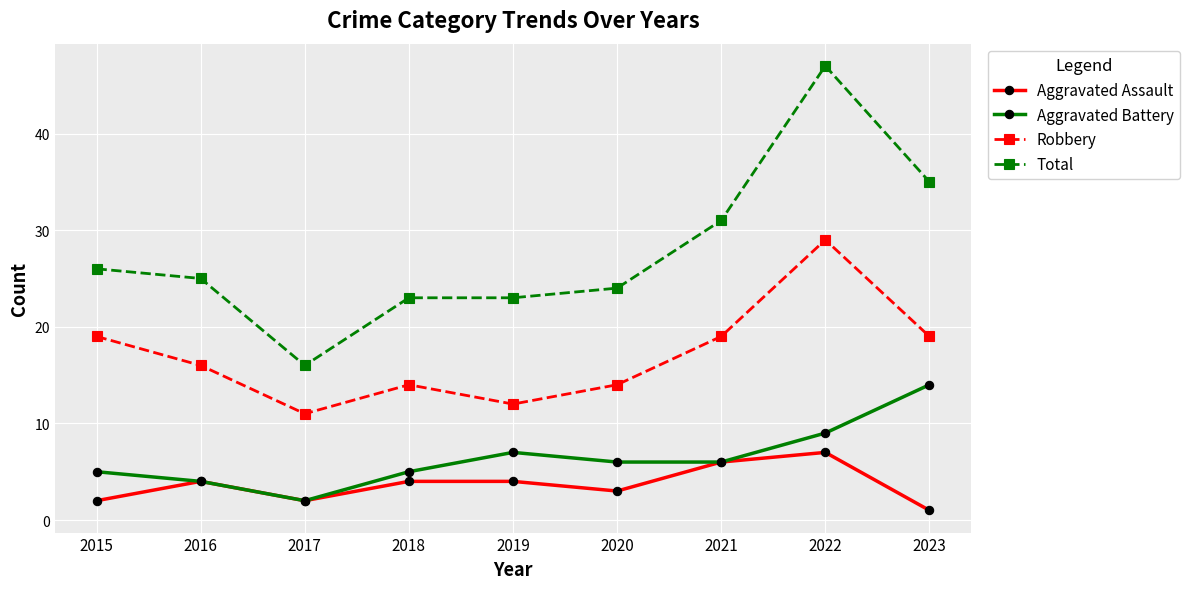

Reading left to right, extract all data points from this chart.

Aggravated Assault: 2	4	2	4	4	3	6	7	1
Aggravated Battery: 5	4	2	5	7	6	6	9	14
Robbery: 19	16	11	14	12	14	19	29	19
Total: 26	25	16	23	23	24	31	47	35